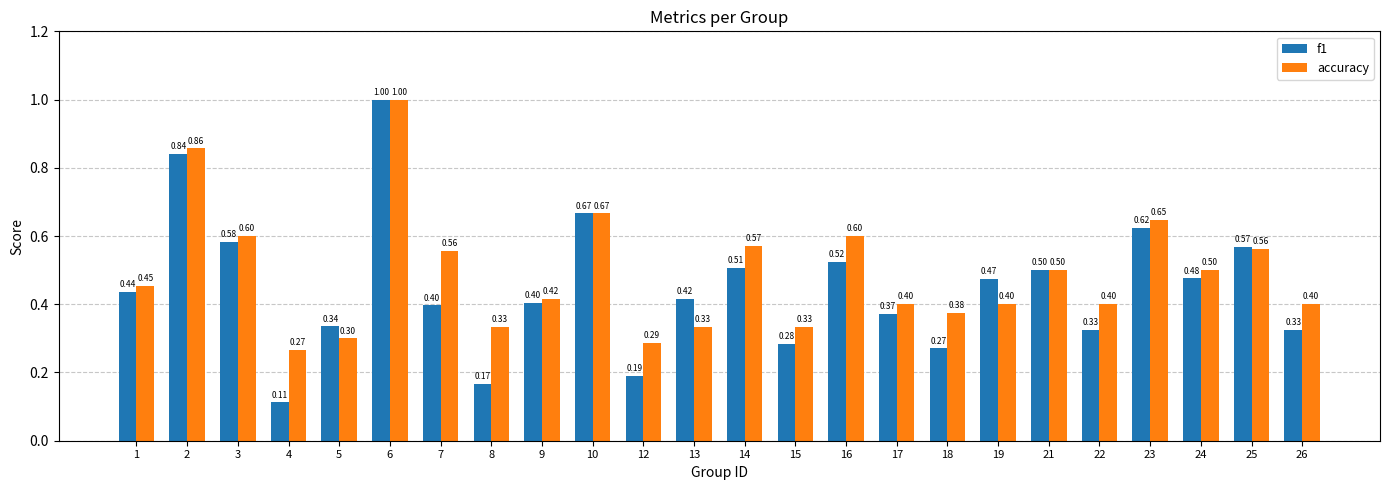

What is the sum of the accuracy values at 14 and 6?

1.6